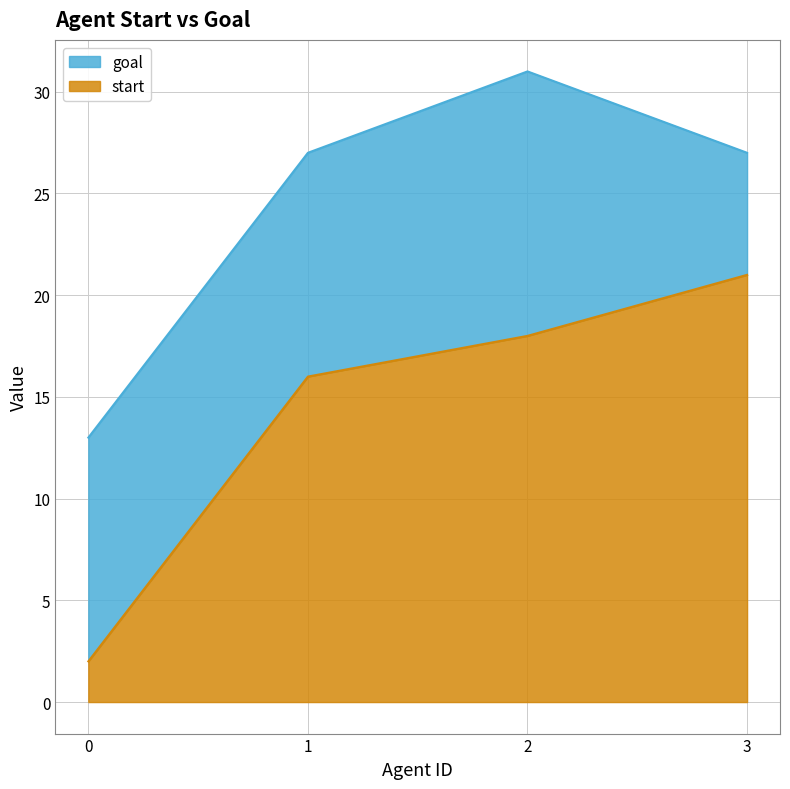

Where is the first local maximum for goal?

2